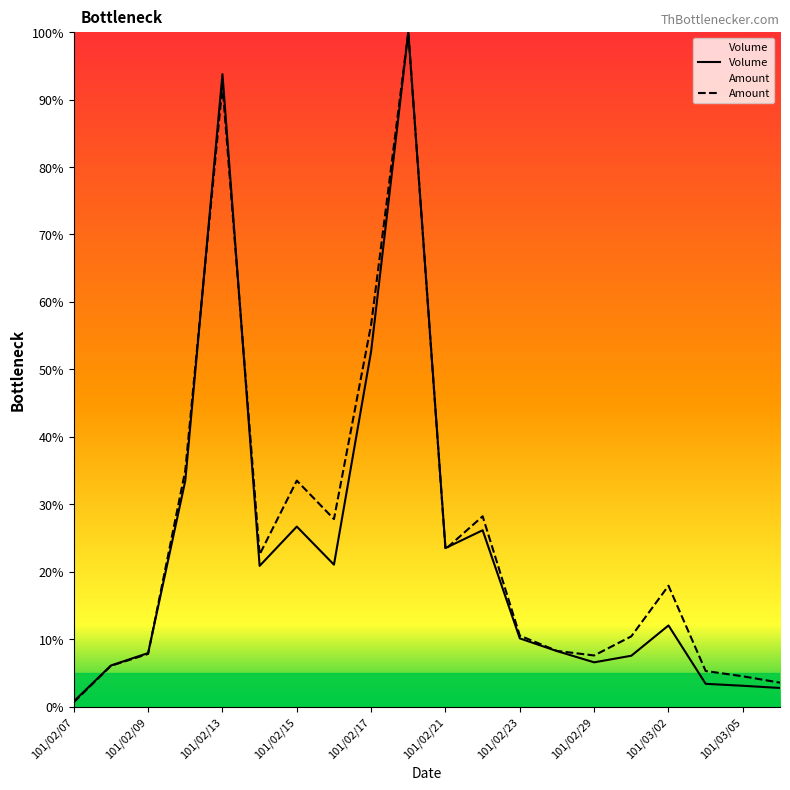

Does the chart have visible grid lines?

No